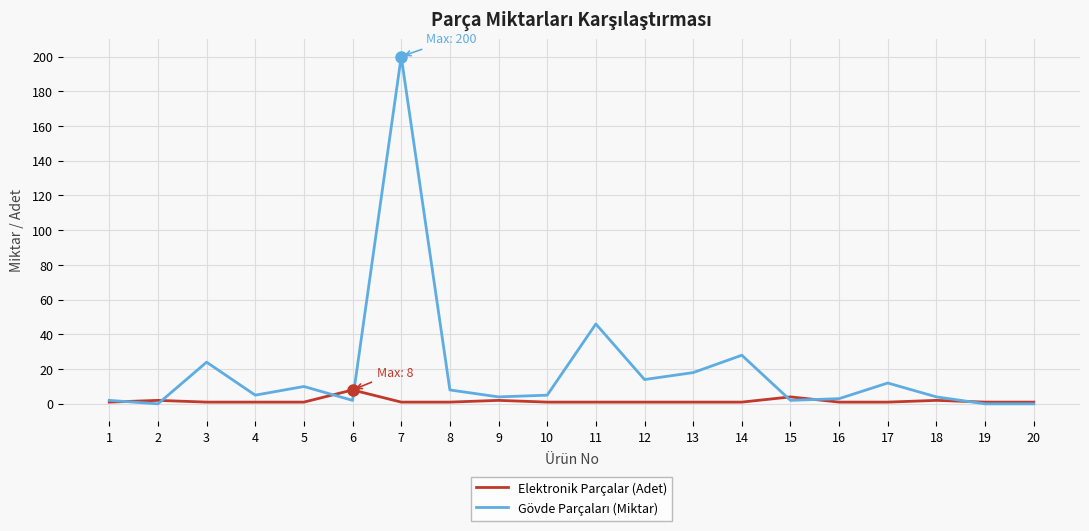

What is the maximum value shown in the chart?

200